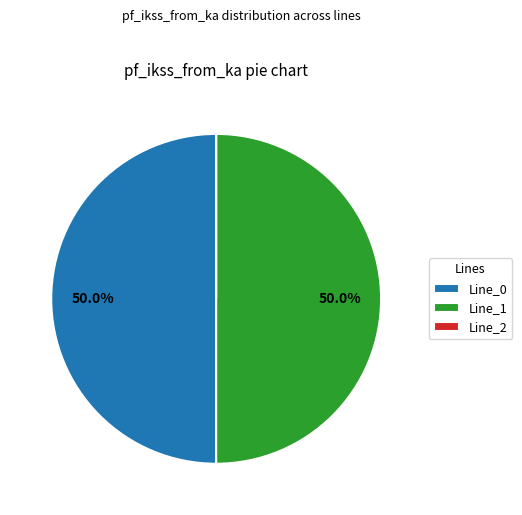

What is the total percentage of Line_0 and Line_1?

100.0%